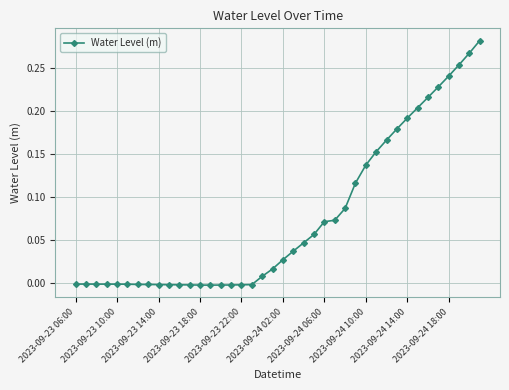

What is the sum of all values?

3.0